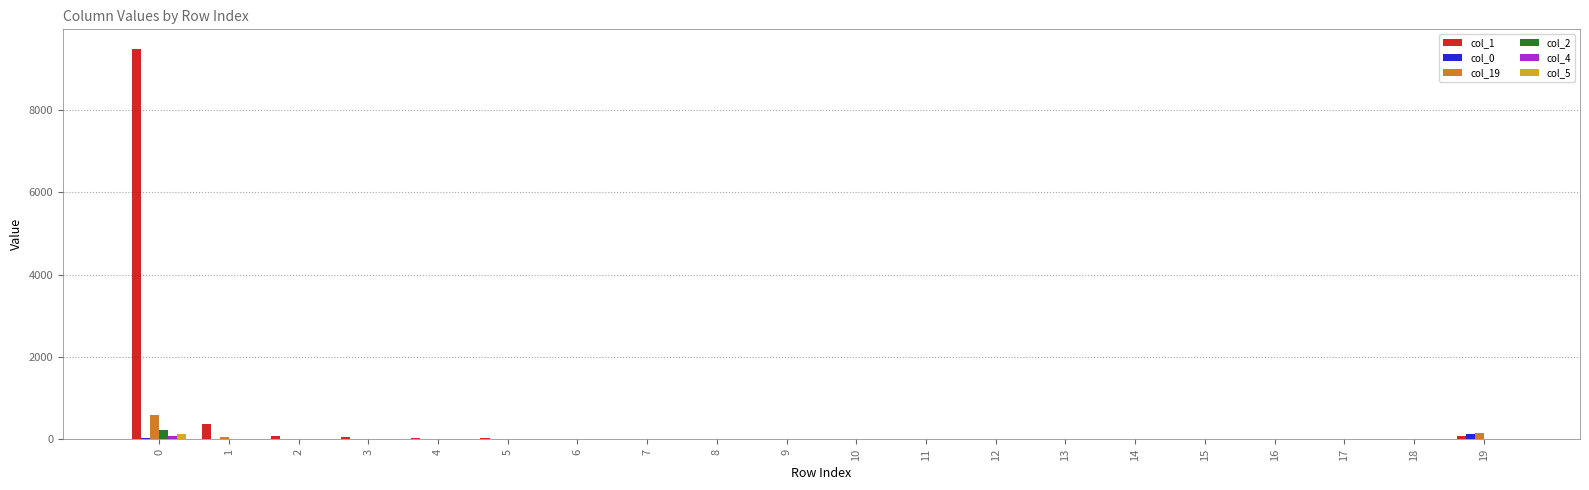

Which series has the largest total across all categories?

col_1